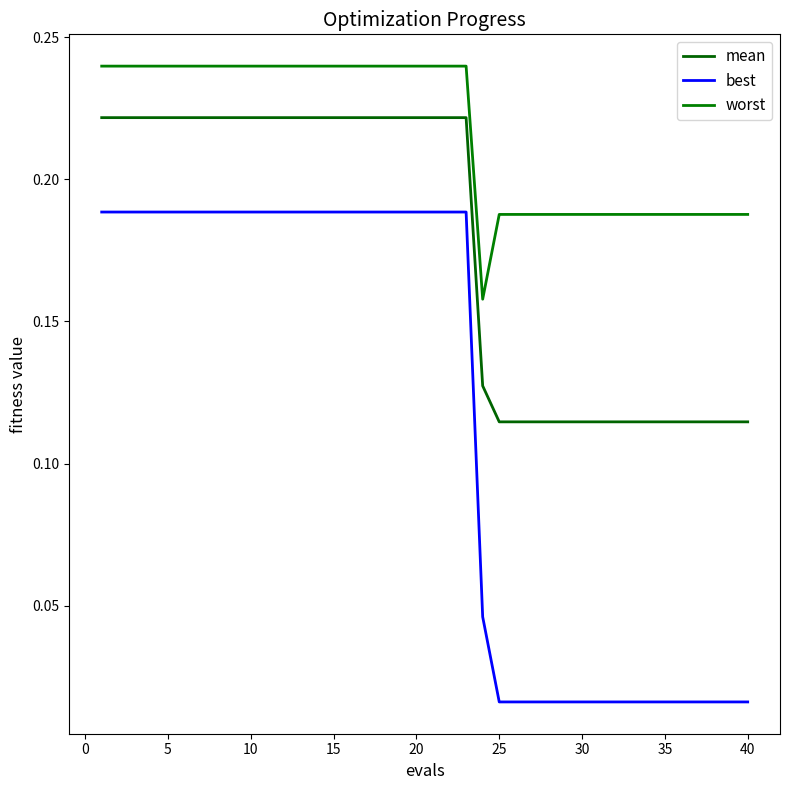

Which series has the largest total across all categories?

worst